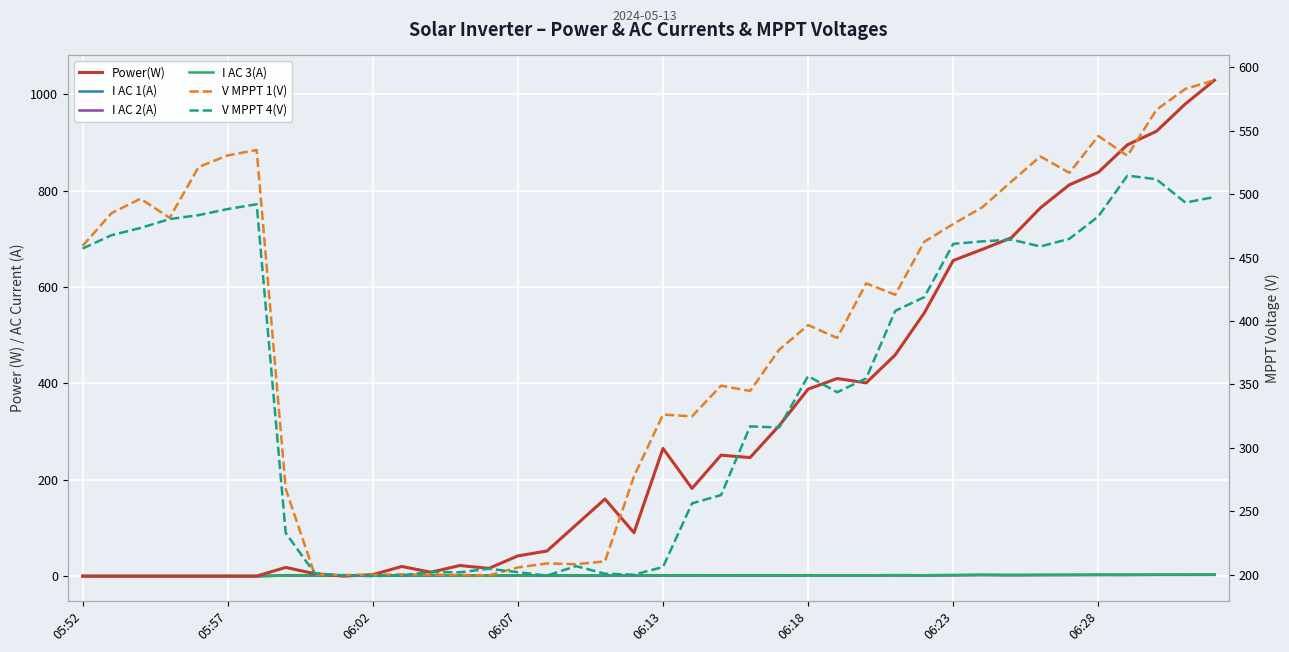

List the series in order of their peak value, lowest first.

I AC 2(A), I AC 3(A), I AC 1(A), V MPPT 4(V), V MPPT 1(V), Power(W)